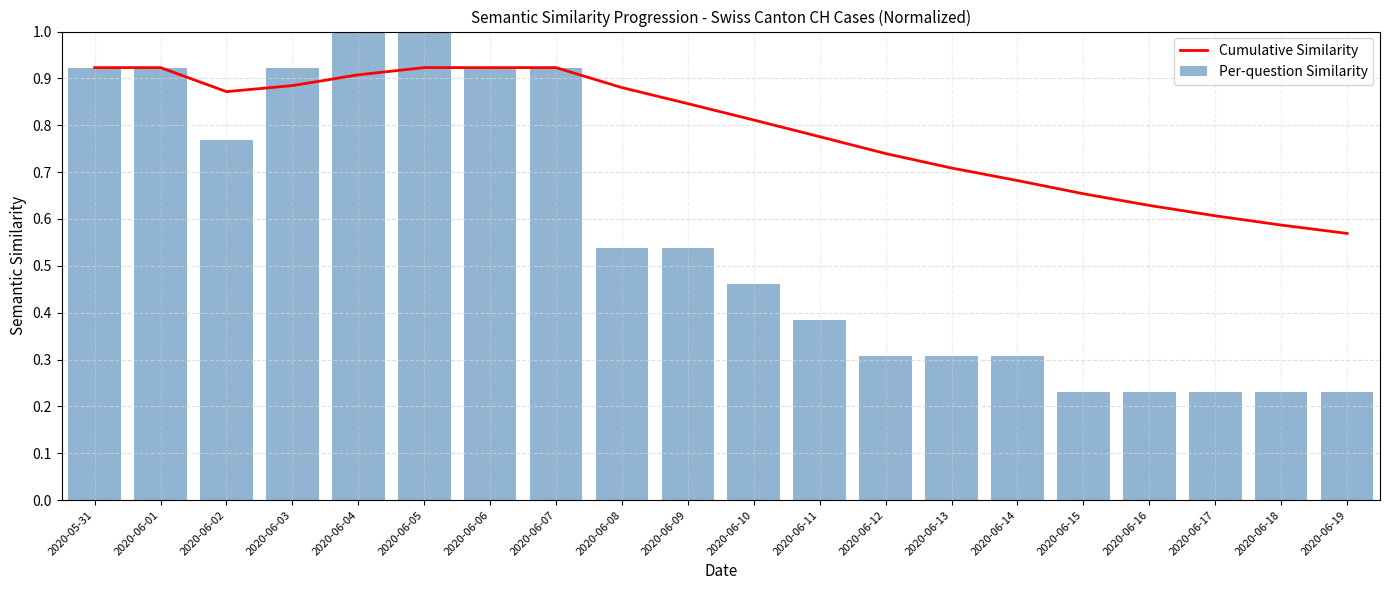

What is the sum of all Cumulative Similarity values?

15.8